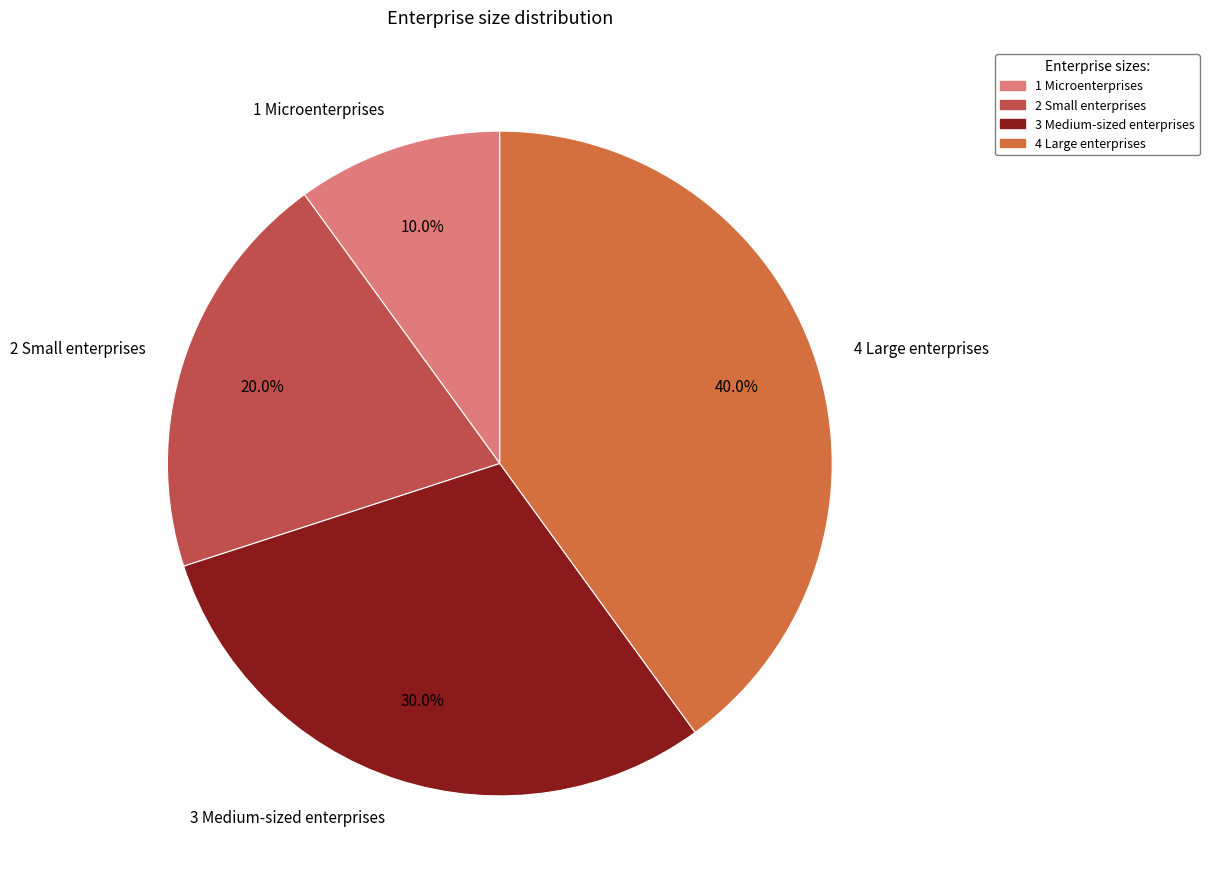

Rank the categories by value from lowest to highest.

1 Microenterprises, 2 Small enterprises, 3 Medium-sized enterprises, 4 Large enterprises